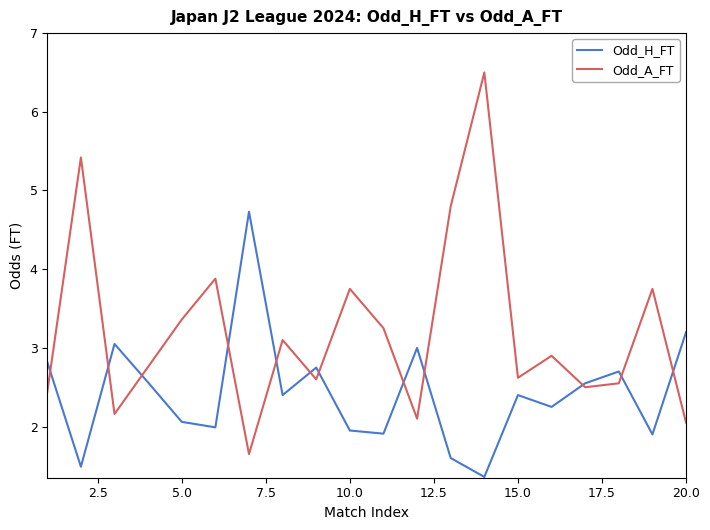

True or false: Odd_H_FT has more than 2 interior local peaks.

True